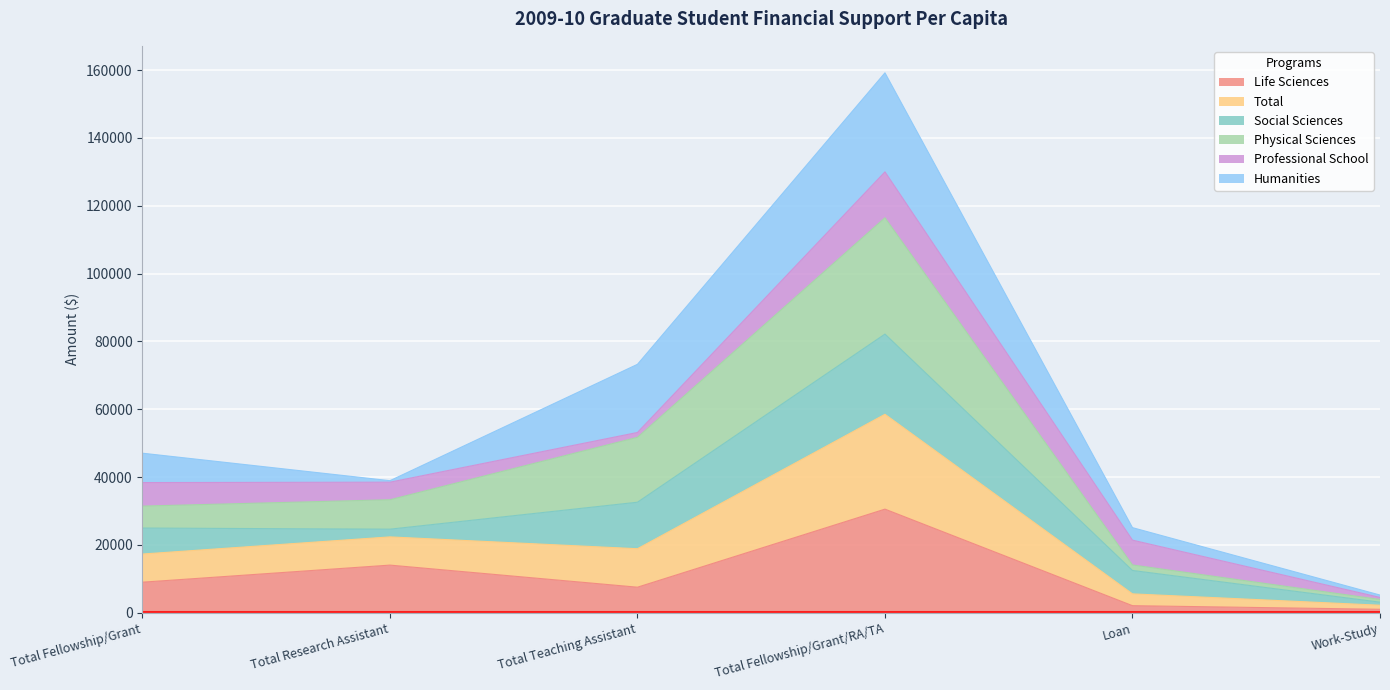

What position from the right is Total Fellowship/Grant/RA/TA?

3